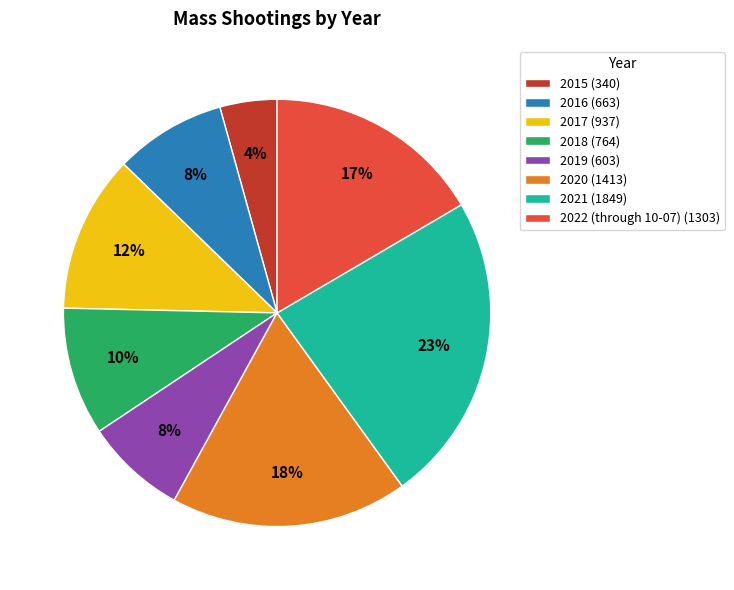

To the nearest percent, what is the difference between the largest and smallest slice percentages?

19%